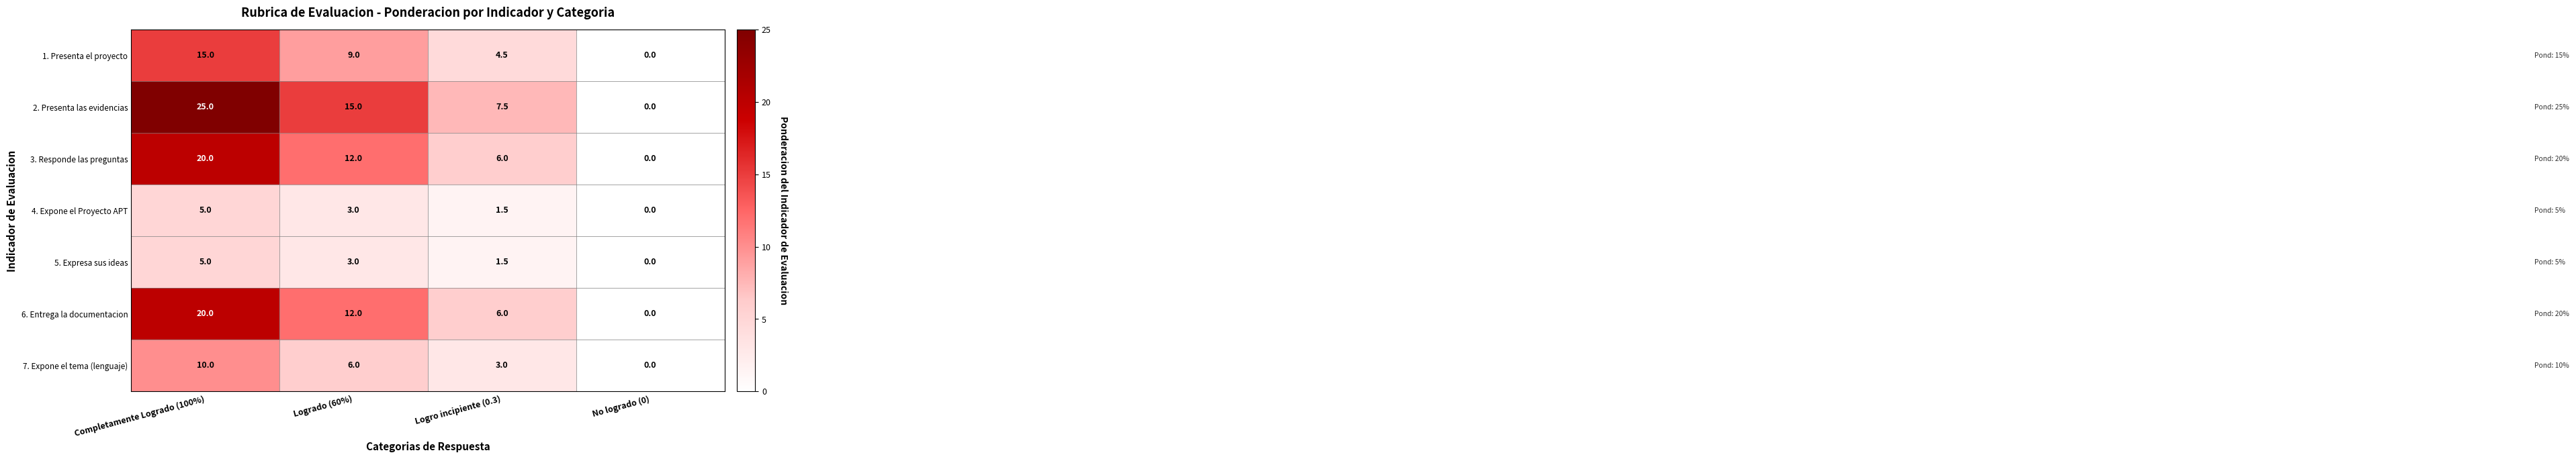

What is the spread (max minus min) of values at Logro incipiente (0.3)?

6.0